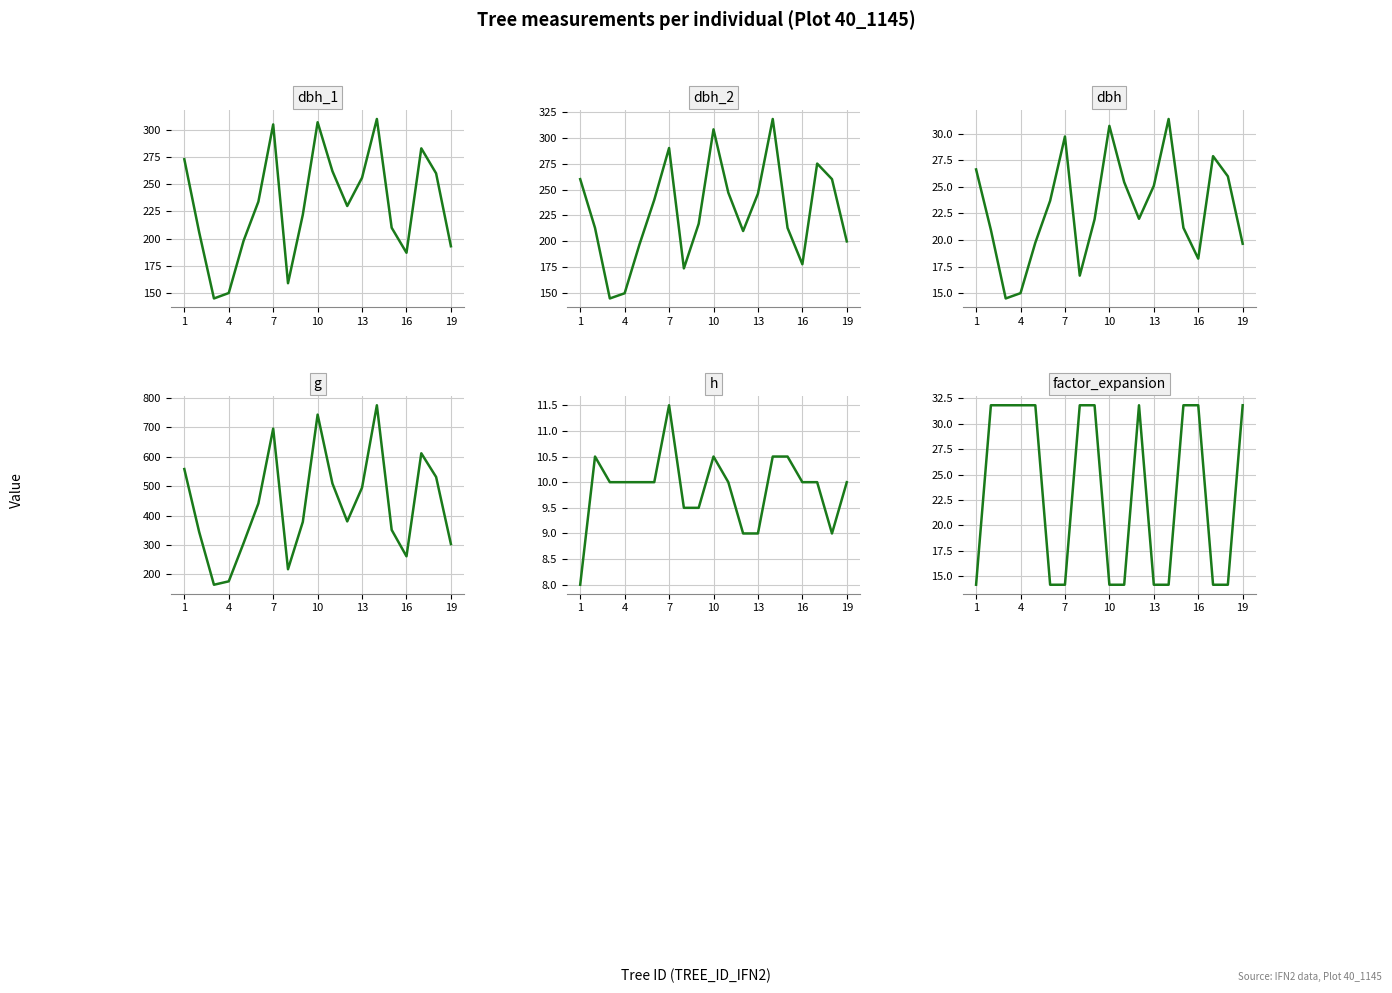

True or false: dbh_1 and dbh_2 cross at least once.

True